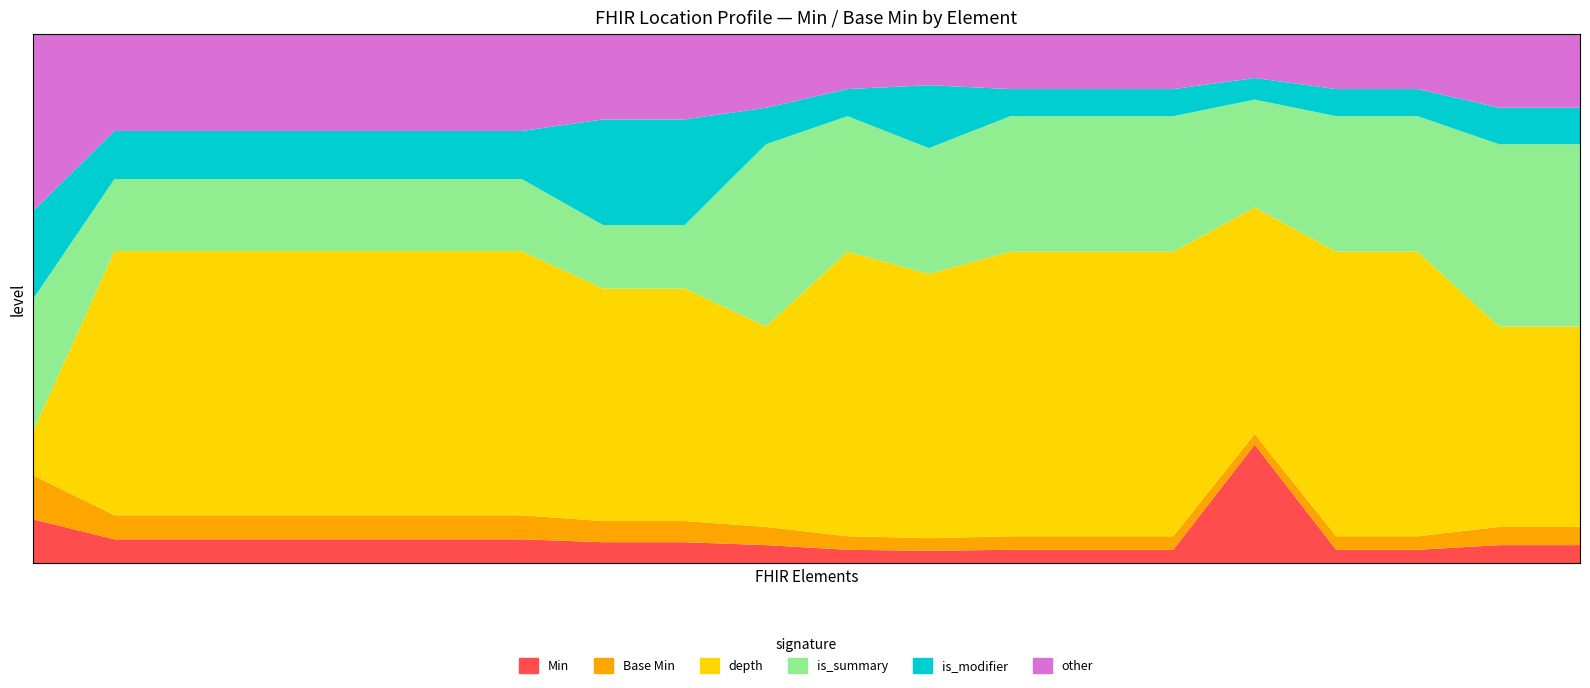

Does the chart have visible grid lines?

No